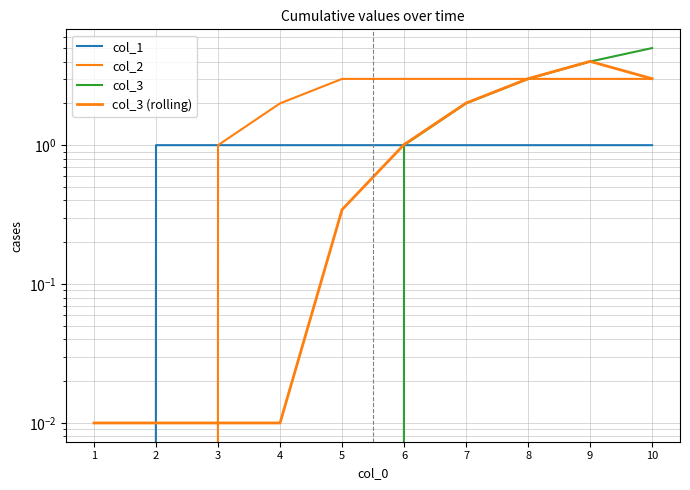

True or false: col_2 has more than 0 interior local peaks.

False